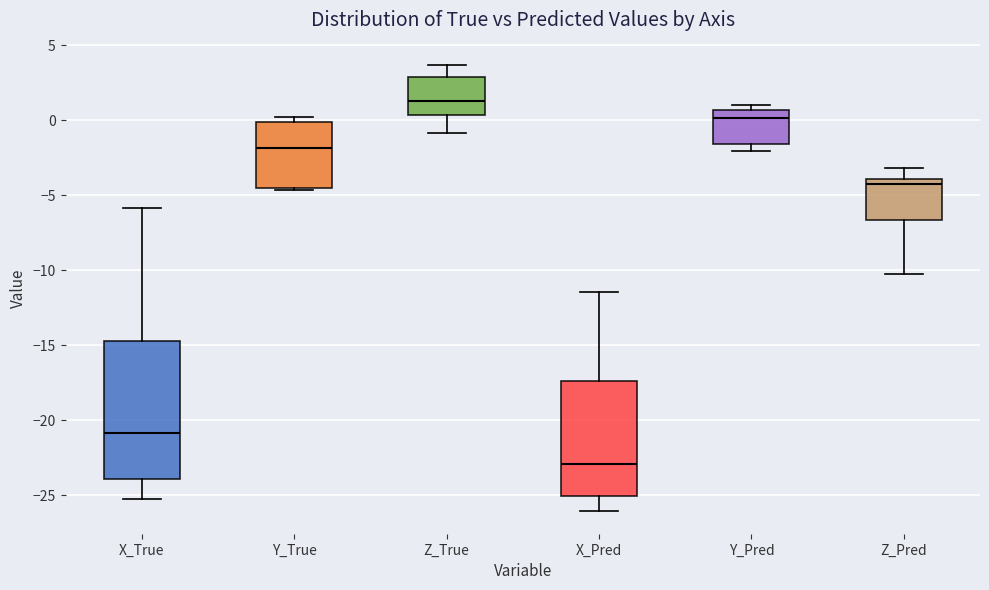

Which box has the lowest median line?

X_Pred